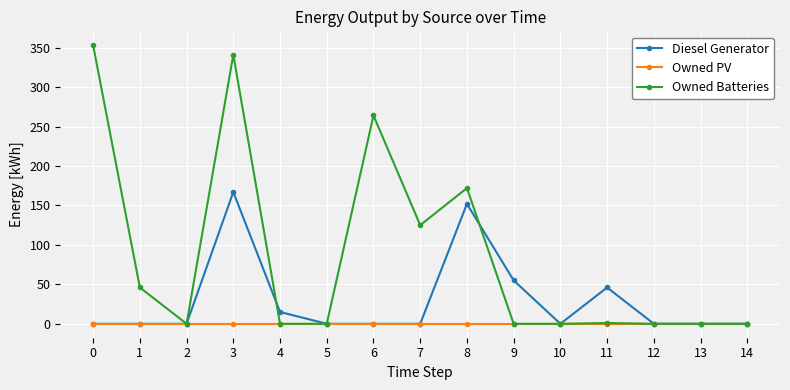

What is the sum of all Diesel Generator values?

435.0